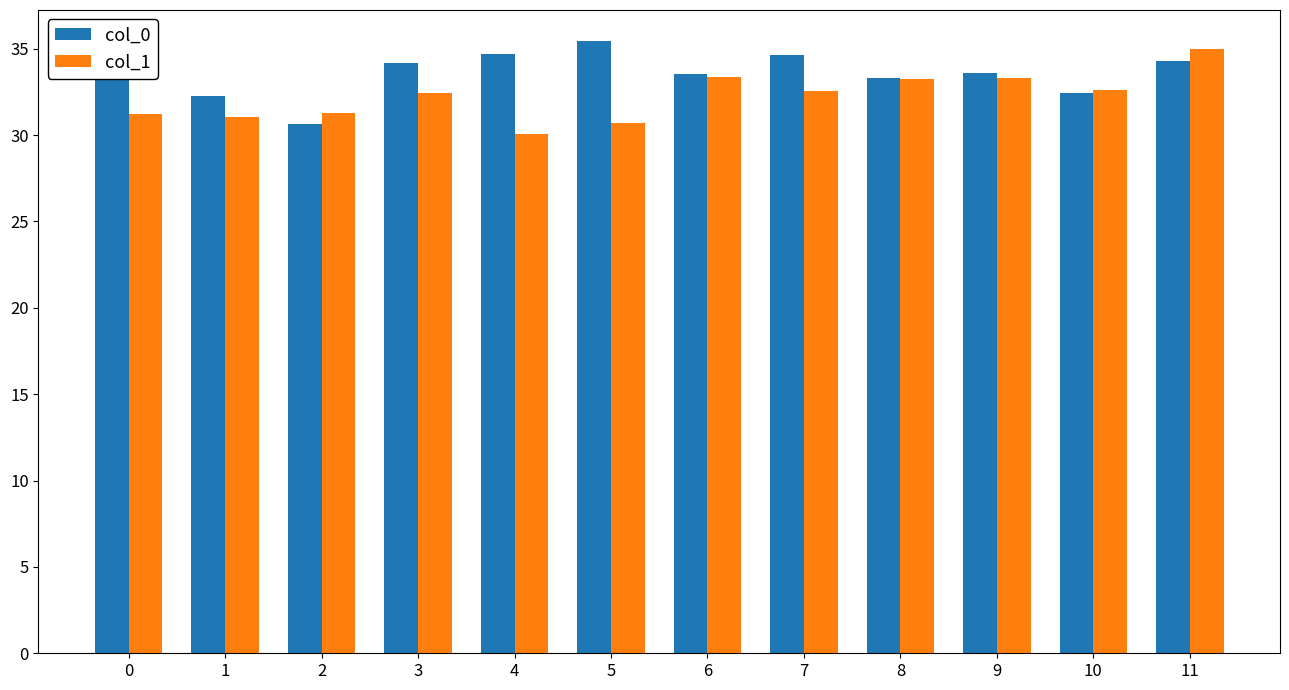

Between 2 and 9, which series saw the biggest shift?

col_0